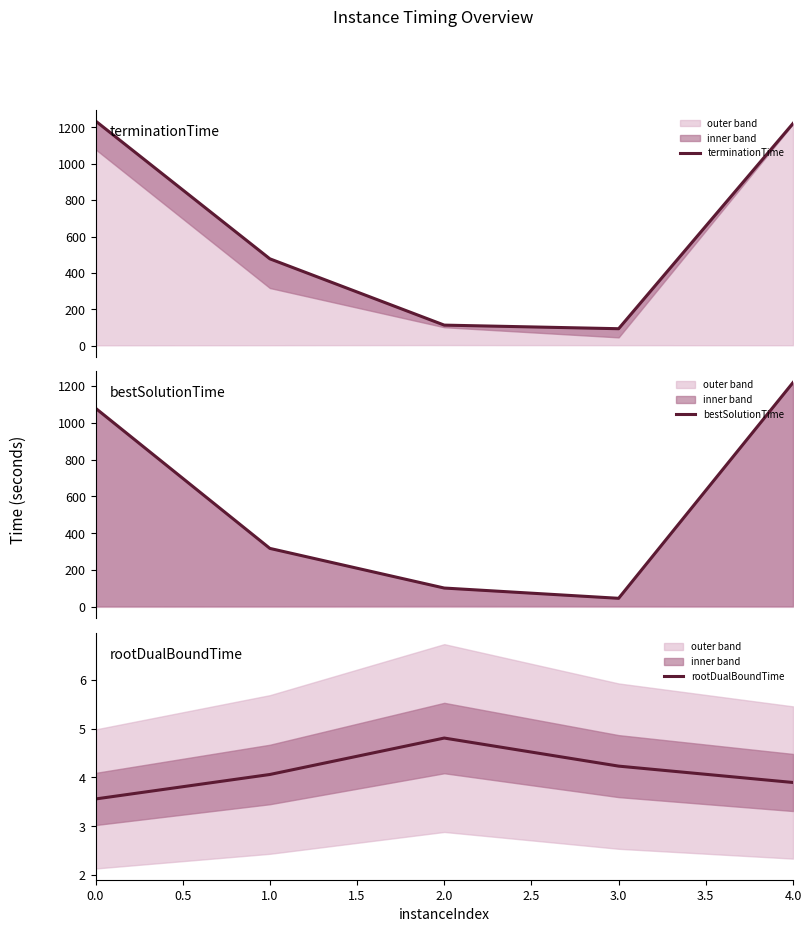

What is the minimum value for rootDualBoundTime?

3.6